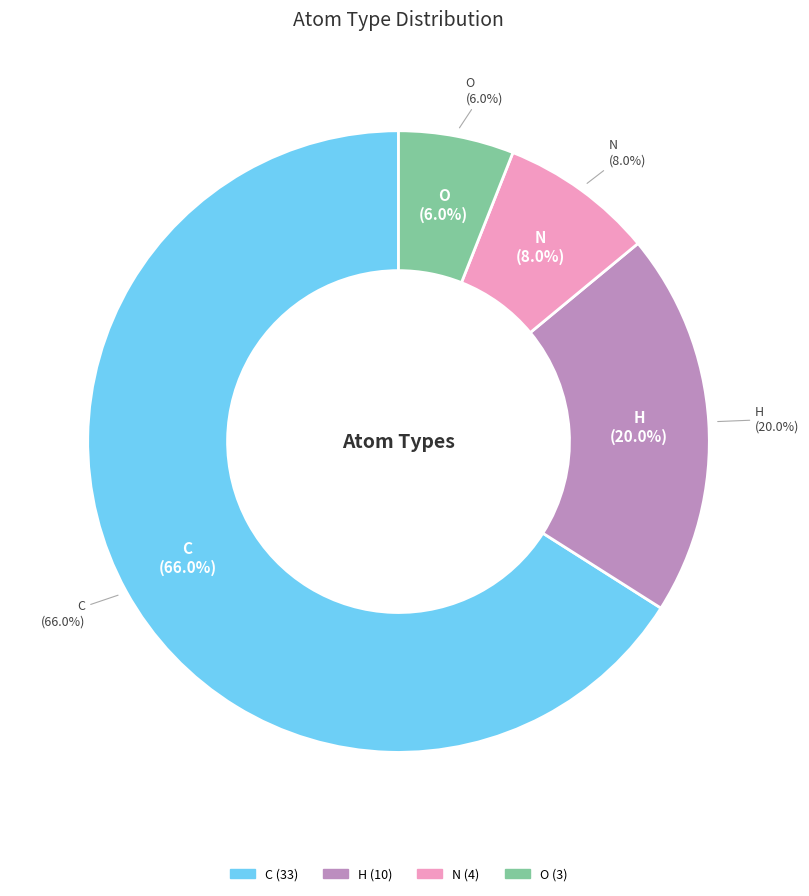

Which category accounts for the majority?

C